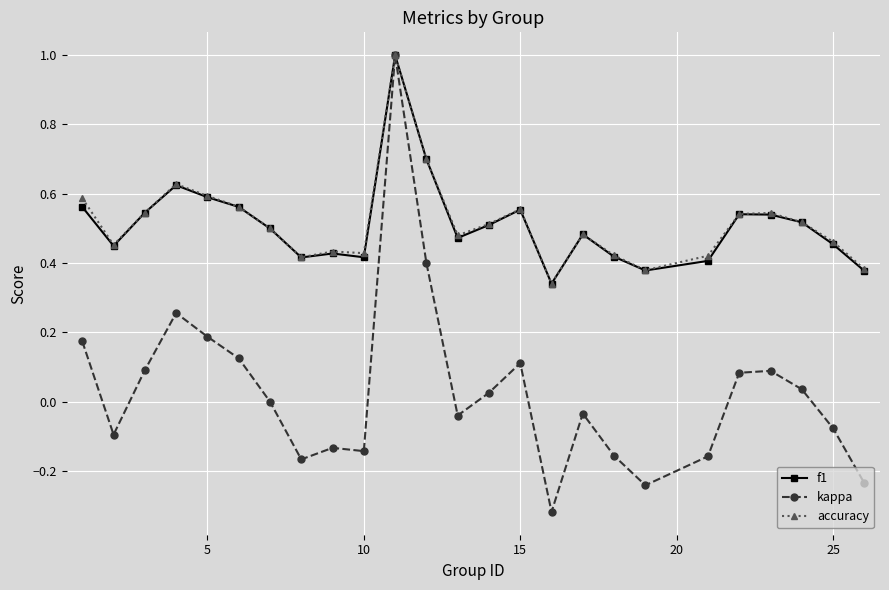

How many series are shown in this chart?

3